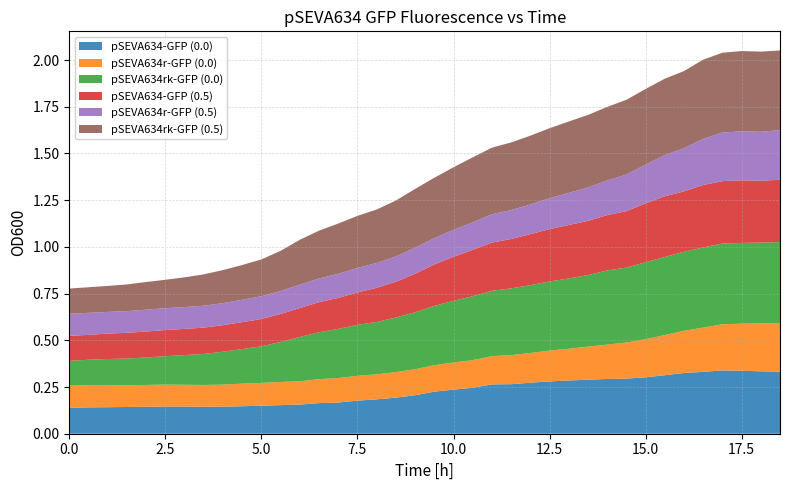

Reading right to left, transcribe all the data shown in this chart.

pSEVA634-GFP (0.0): 0.3	0.3	0.3	0.3	0.3	0.3	0.3	0.3	0.3	0.3	0.3	0.3	0.3	0.3	0.3	0.3	0.2	0.2	0.2	0.2	0.2	0.2	0.2	0.2	0.2	0.2	0.2	0.1	0.1	0.1	0.1	0.1	0.1	0.1	0.1	0.1	0.1	0.1
pSEVA634r-GFP (0.0): 0.3	0.3	0.3	0.2	0.2	0.2	0.2	0.2	0.2	0.2	0.2	0.2	0.2	0.2	0.2	0.2	0.1	0.1	0.1	0.1	0.1	0.1	0.1	0.1	0.1	0.1	0.1	0.1	0.1	0.1	0.1	0.1	0.1	0.1	0.1	0.1	0.1	0.1
pSEVA634rk-GFP (0.0): 0.4	0.4	0.4	0.4	0.4	0.4	0.4	0.4	0.4	0.4	0.4	0.4	0.4	0.4	0.4	0.3	0.3	0.3	0.3	0.3	0.3	0.3	0.3	0.3	0.3	0.2	0.2	0.2	0.2	0.2	0.2	0.2	0.2	0.1	0.1	0.1	0.1	0.1
pSEVA634-GFP (0.5): 0.3	0.3	0.3	0.3	0.3	0.3	0.3	0.3	0.3	0.3	0.3	0.3	0.3	0.3	0.3	0.3	0.2	0.2	0.2	0.2	0.2	0.2	0.2	0.2	0.2	0.2	0.1	0.1	0.1	0.1	0.1	0.1	0.1	0.1	0.1	0.1	0.1	0.1
pSEVA634r-GFP (0.5): 0.3	0.3	0.3	0.3	0.2	0.2	0.2	0.2	0.2	0.2	0.2	0.2	0.2	0.2	0.2	0.2	0.1	0.1	0.1	0.1	0.1	0.1	0.1	0.1	0.1	0.1	0.1	0.1	0.1	0.1	0.1	0.1	0.1	0.1	0.1	0.1	0.1	0.1
pSEVA634rk-GFP (0.5): 0.4	0.4	0.4	0.4	0.4	0.4	0.4	0.4	0.4	0.4	0.4	0.4	0.4	0.4	0.4	0.4	0.3	0.3	0.3	0.3	0.3	0.3	0.3	0.3	0.3	0.2	0.2	0.2	0.2	0.2	0.2	0.2	0.2	0.1	0.1	0.1	0.1	0.1